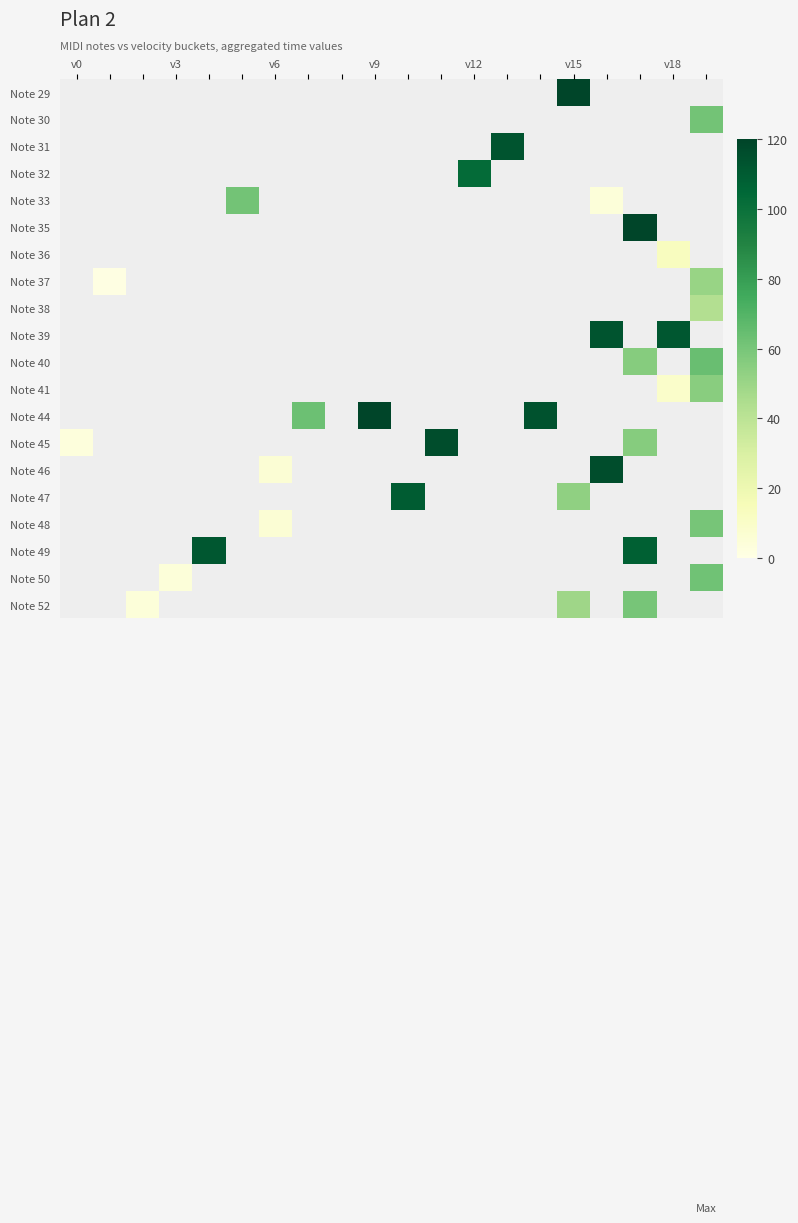

Between 7 and 13, which is larger?

13